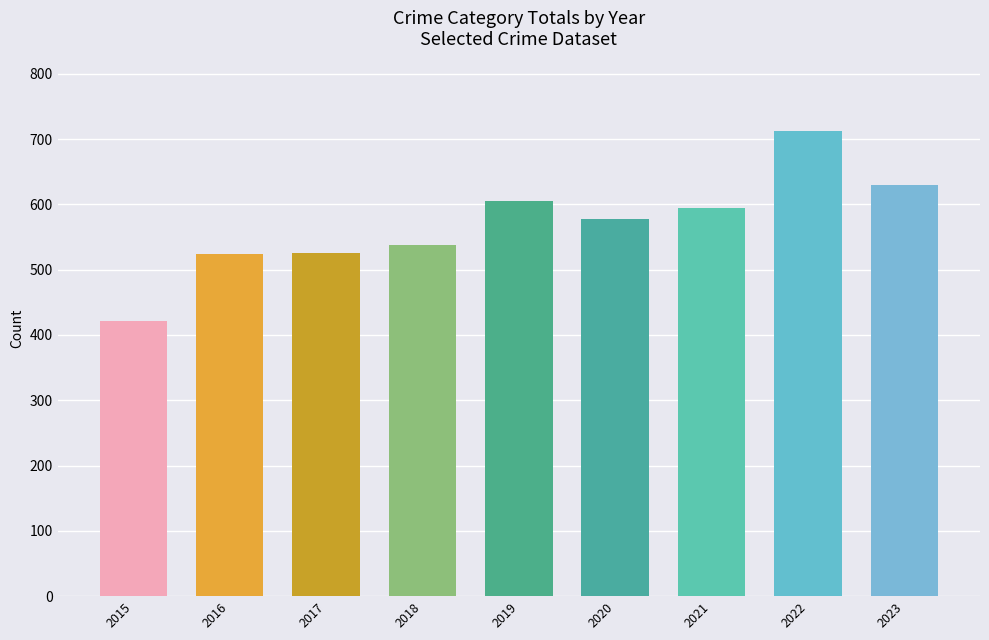

The chart shows a value of 605 at 2019. True or false?

True